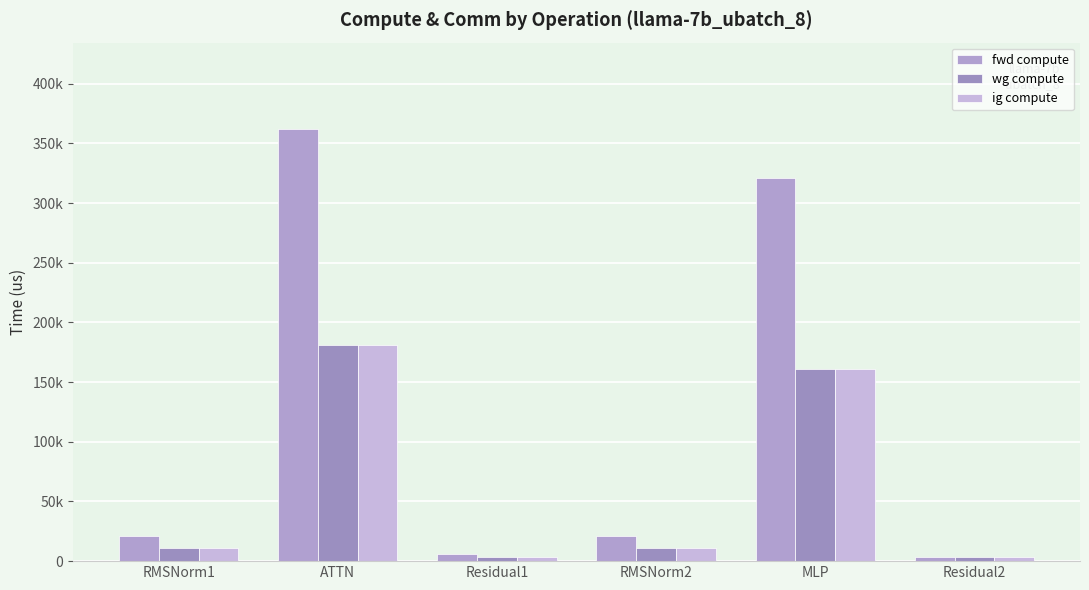

Where does the fwd compute series first go above 21386?

RMSNorm1